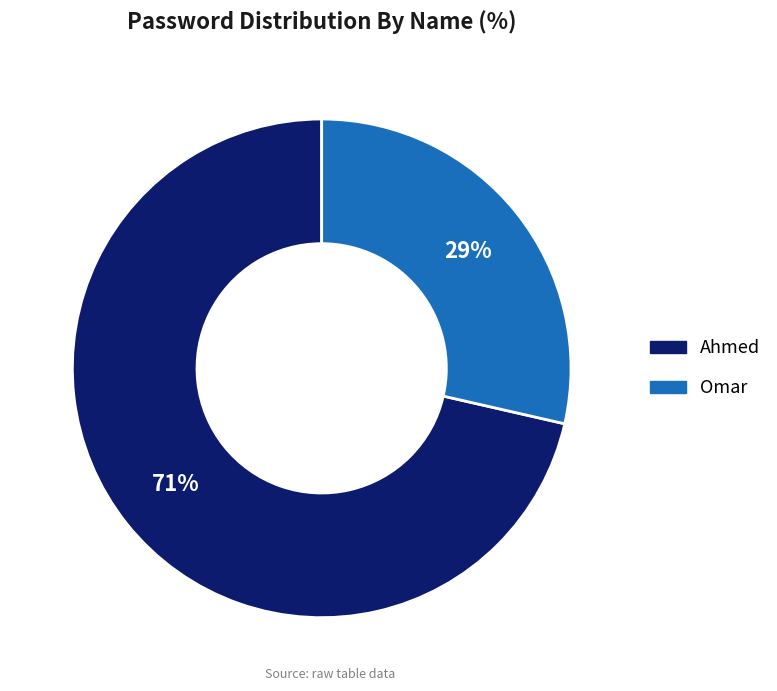

Rank the categories by value from highest to lowest.

Ahmed, Omar